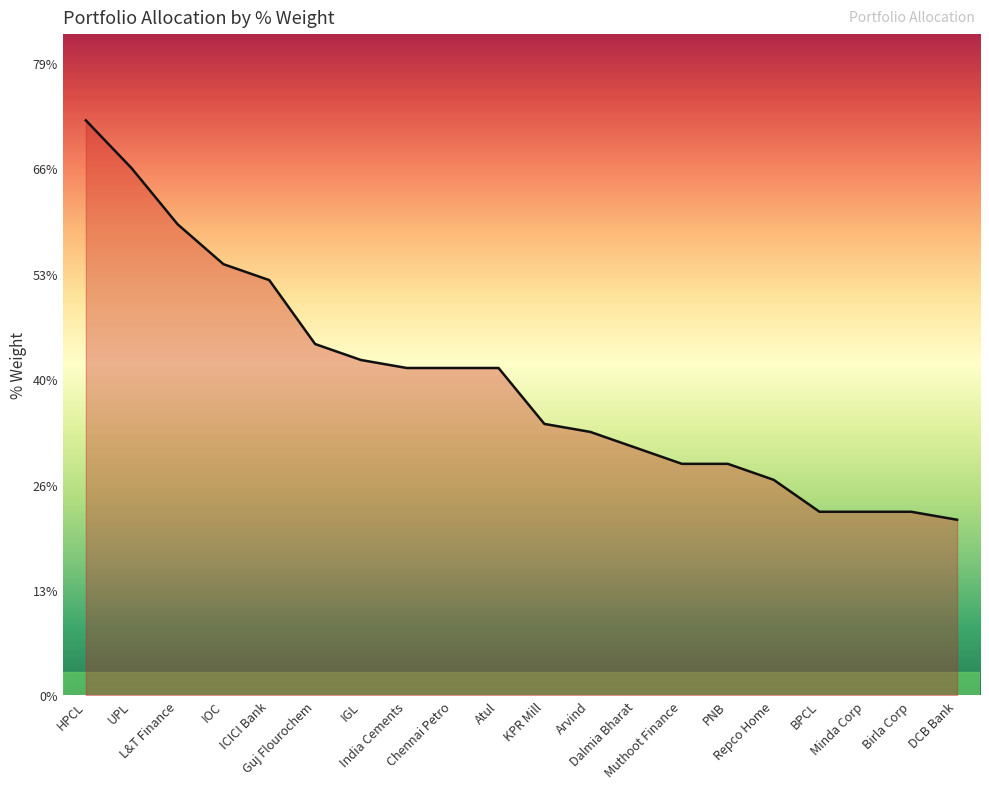

Does the chart display data point markers on the line(s)?

No